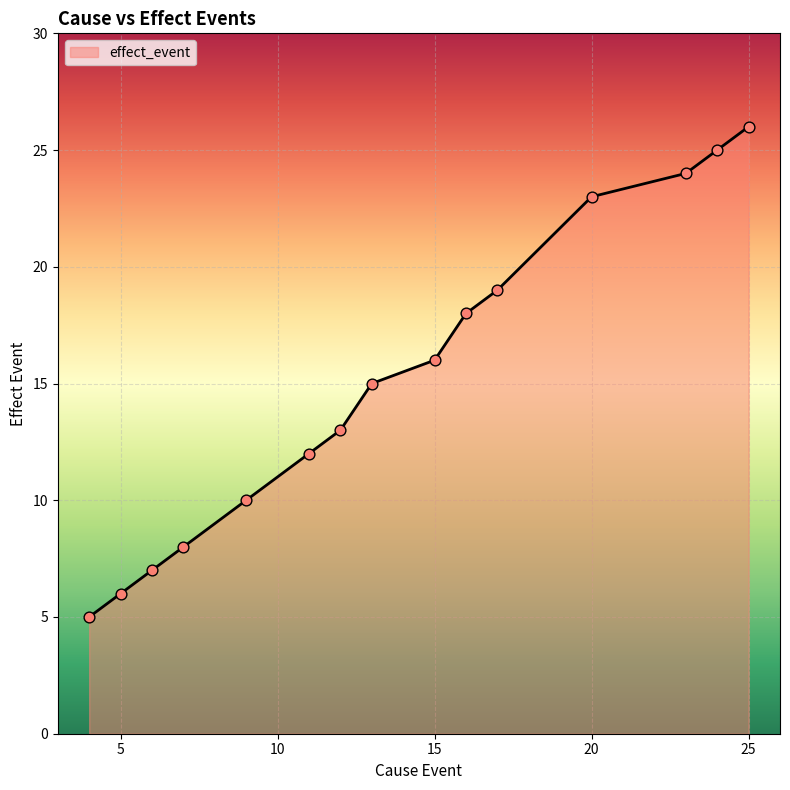

What is the smallest value displayed?

5